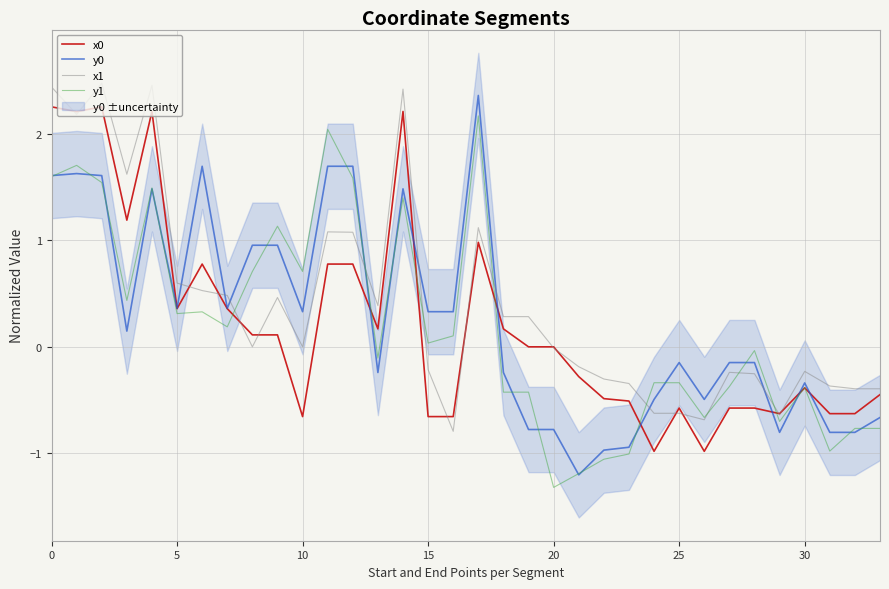

What is the highest value of the x1 series?

2.5